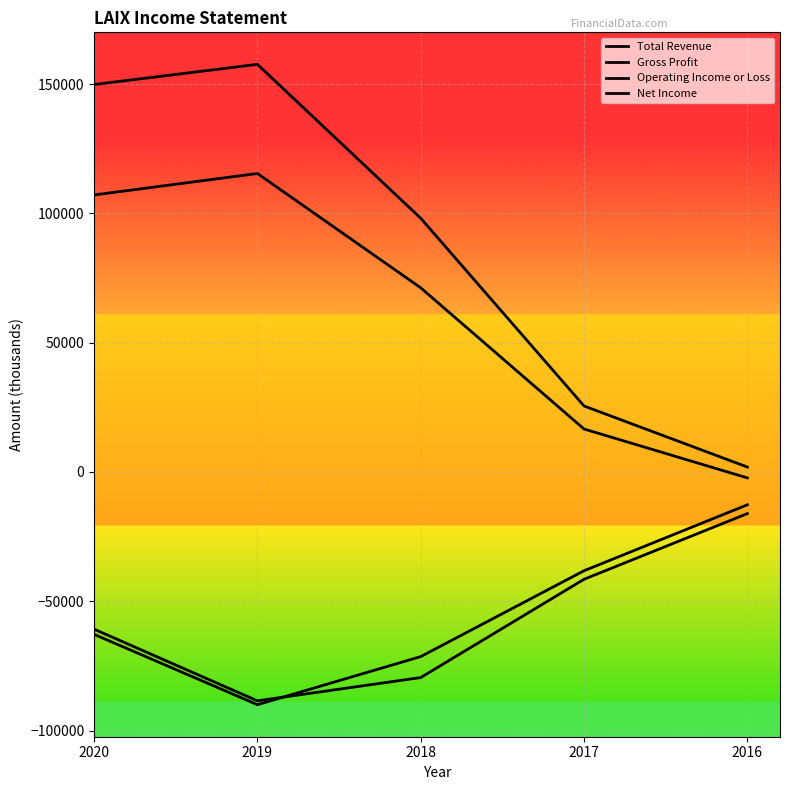

At which label does Gross Profit reach its peak?

2019